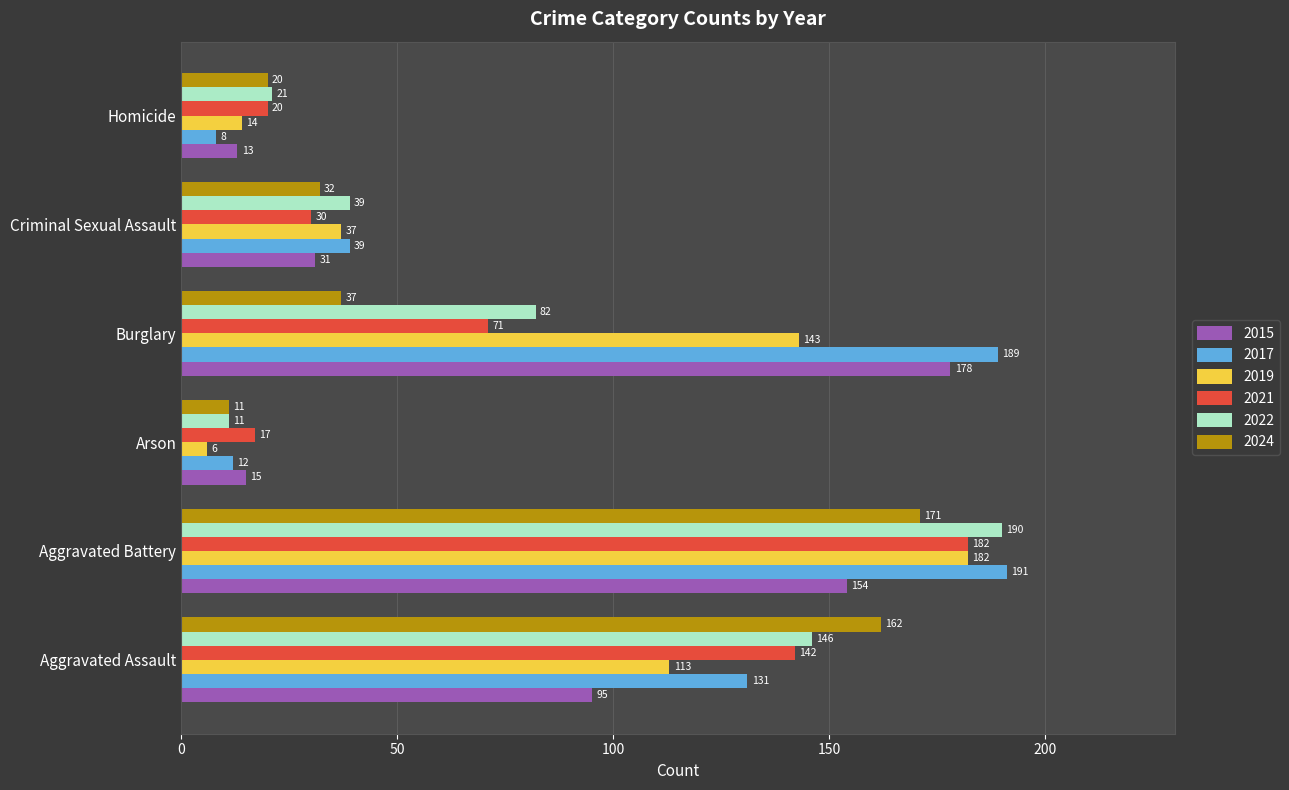

Where is 2015 nearest to the value 95?

Aggravated Assault